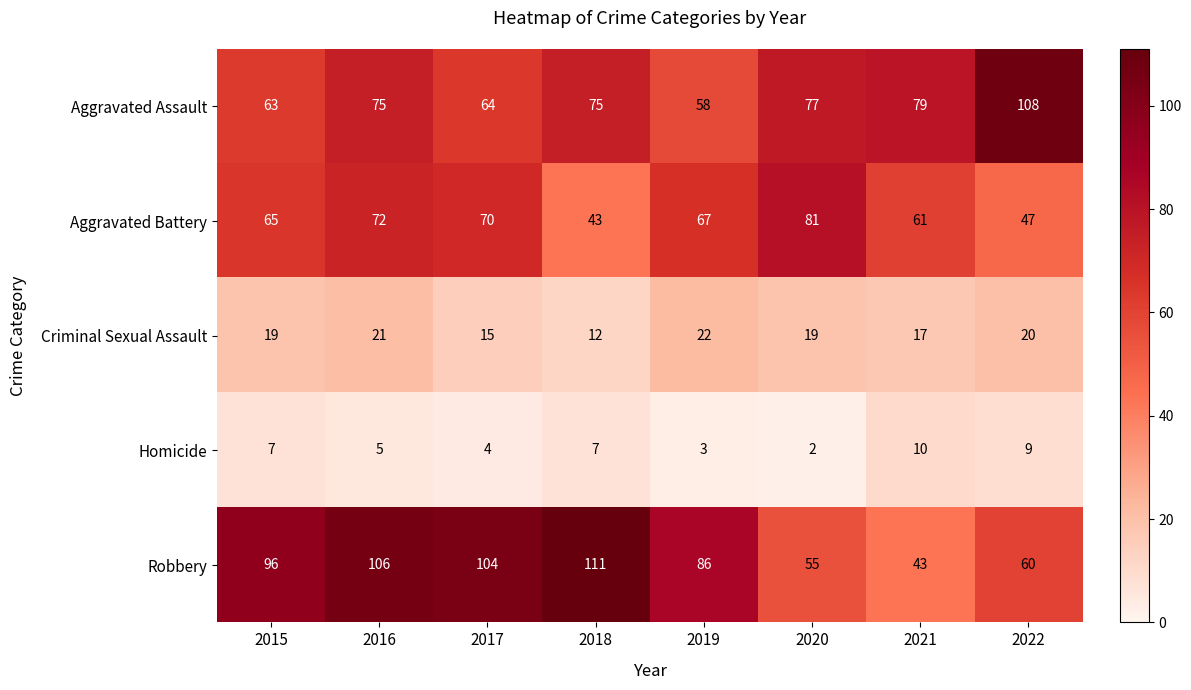

Which series has the widest spread of values?

Robbery